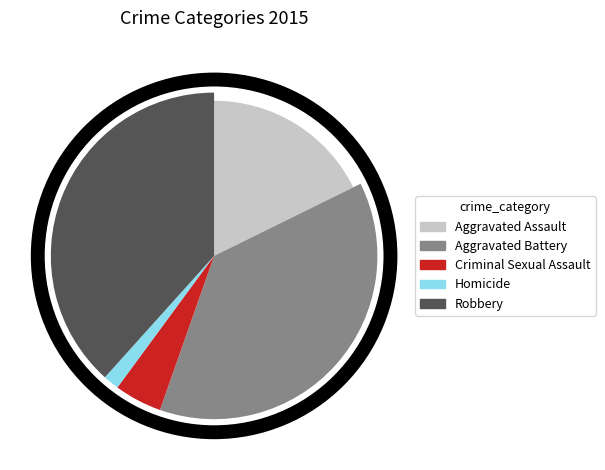

To the nearest percent, what portion does Homicide represent?

2%